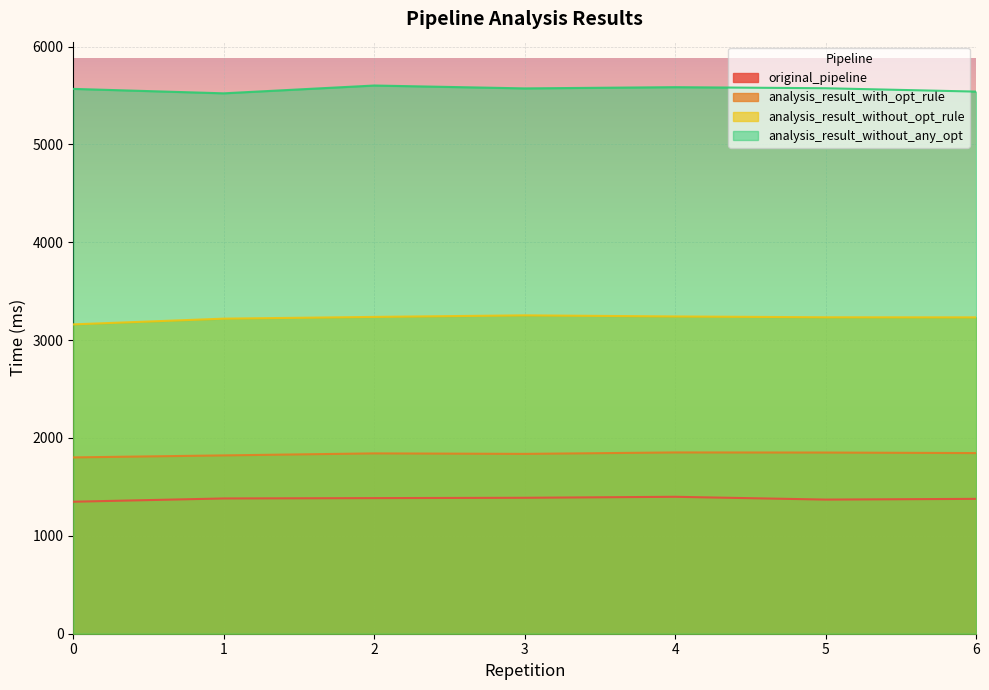

Count the number of categories in the chart.

7